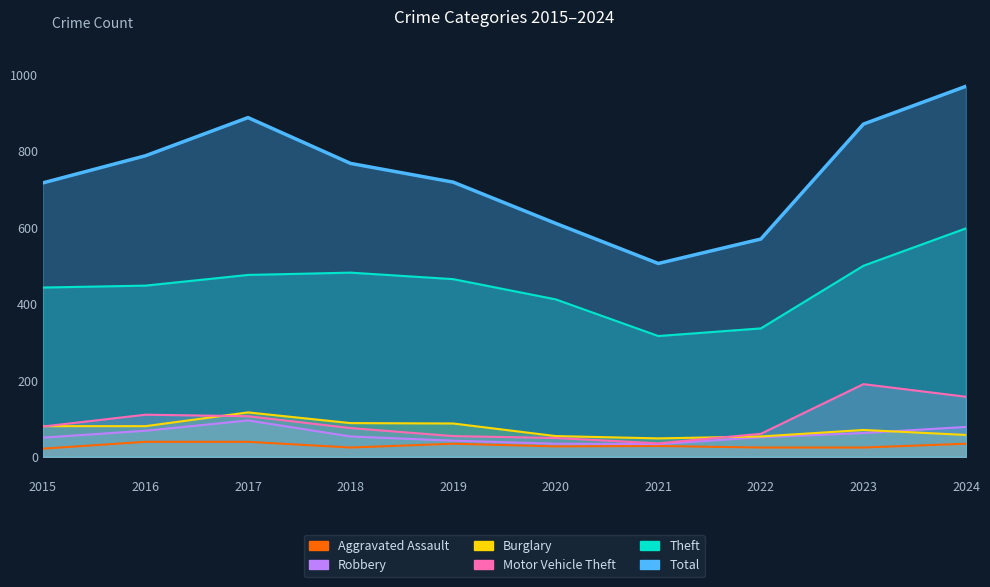

What is the total value across all series at 2019?

1401